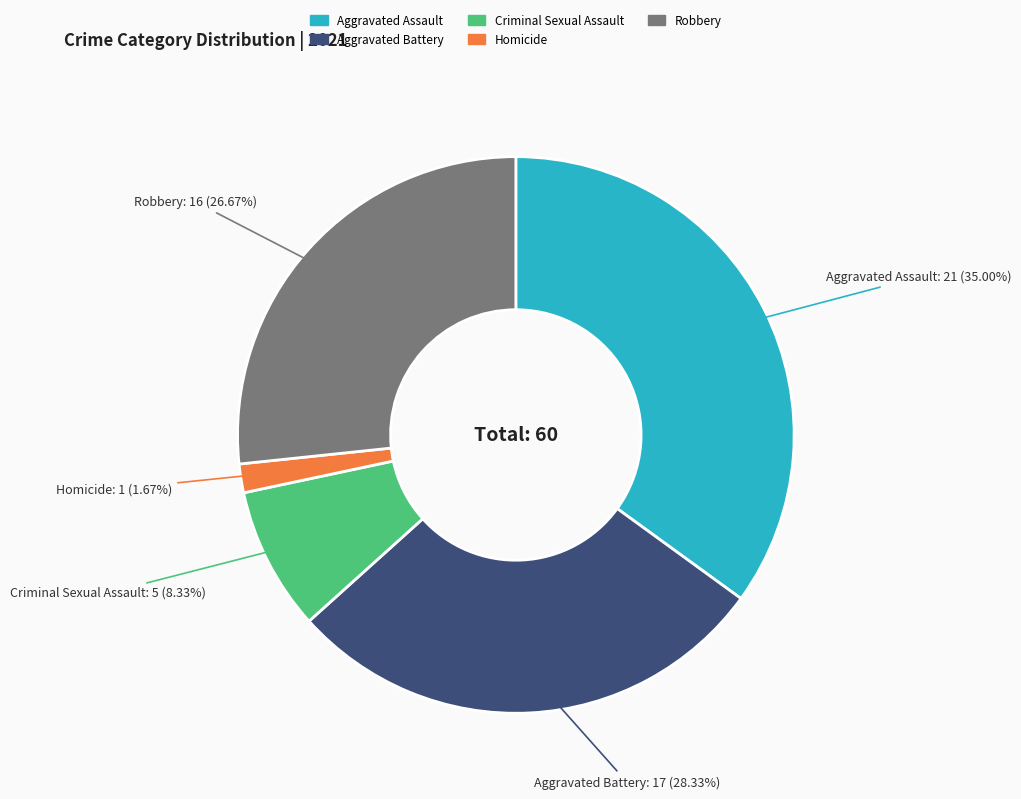

Rank the categories by value from highest to lowest.

Aggravated Assault, Aggravated Battery, Robbery, Criminal Sexual Assault, Homicide